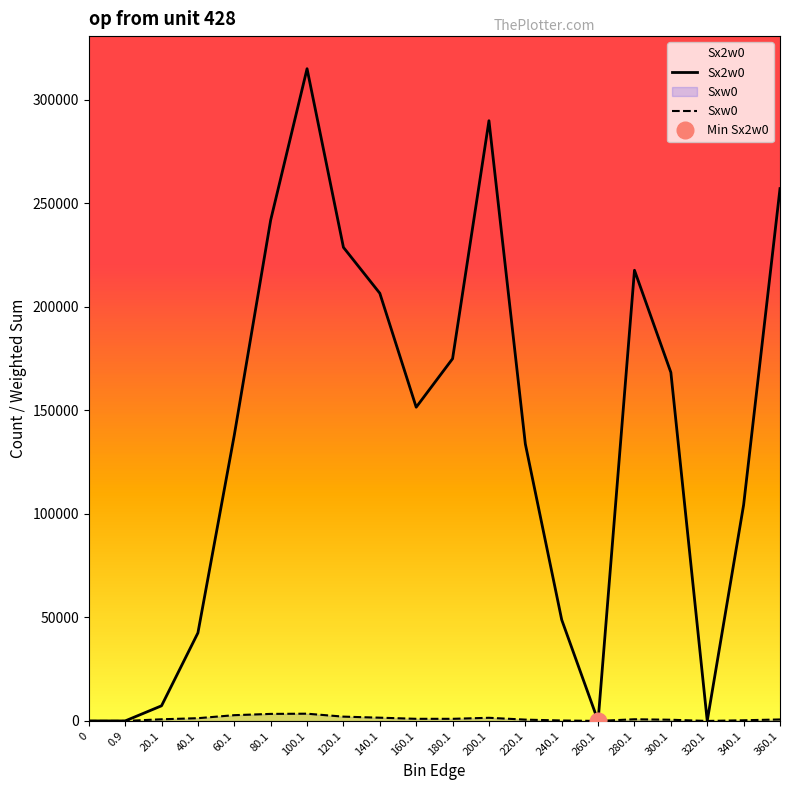

Does the chart display data point markers on the line(s)?

No